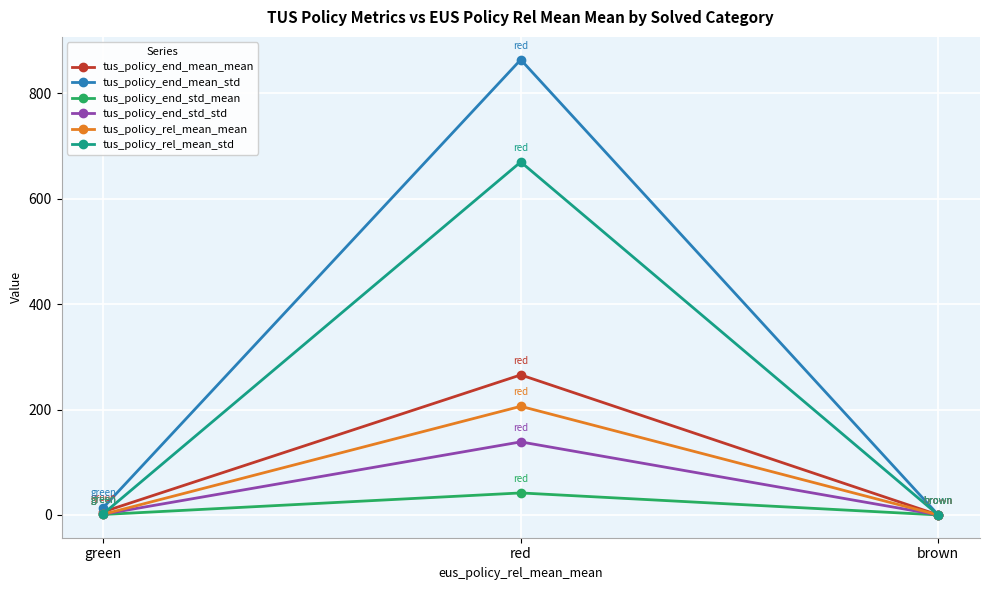

What is the difference between the maximum and minimum values in the tus_policy_rel_mean_std series?

669.6